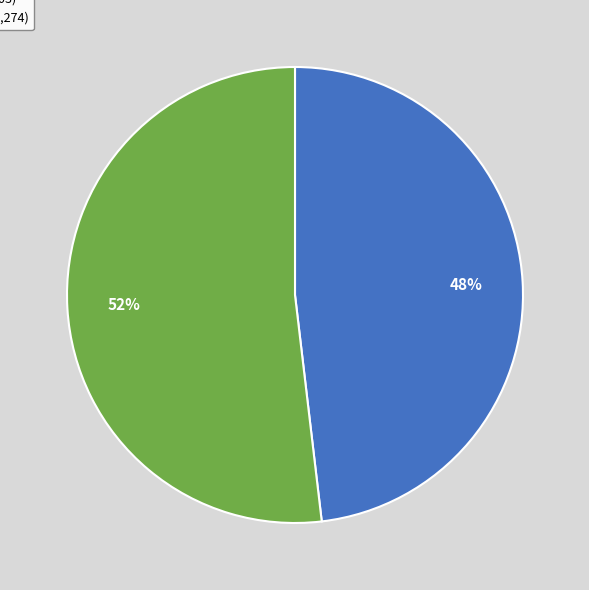

To the nearest percent, what is the average slice percentage?

50%